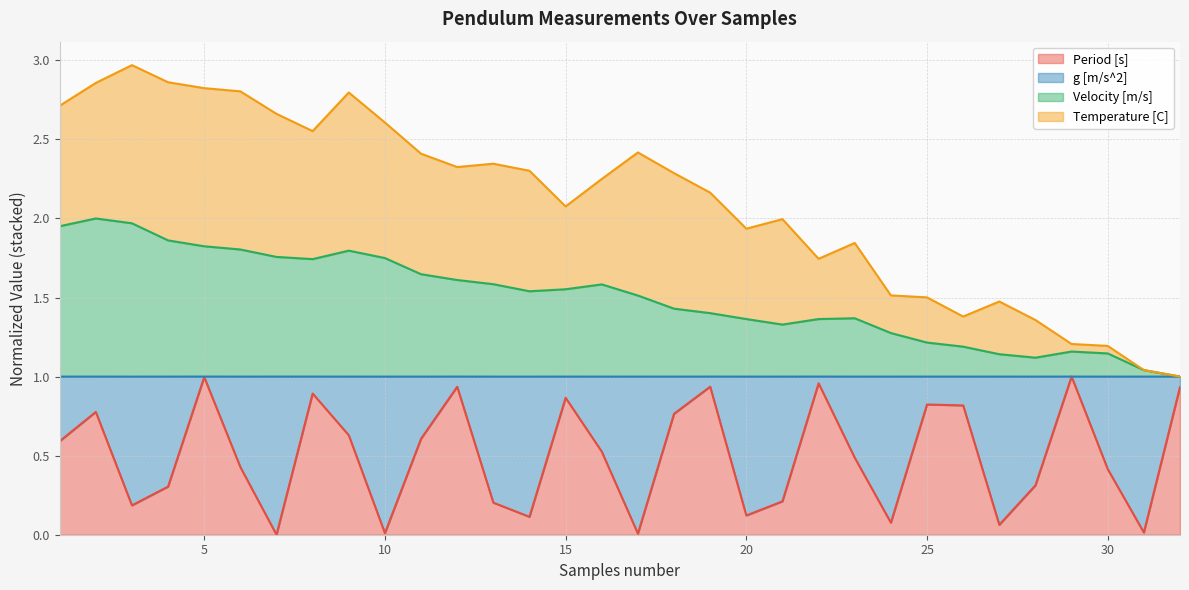

What is the value of the Velocity [m/s] point at the 31st from the left?

1.0